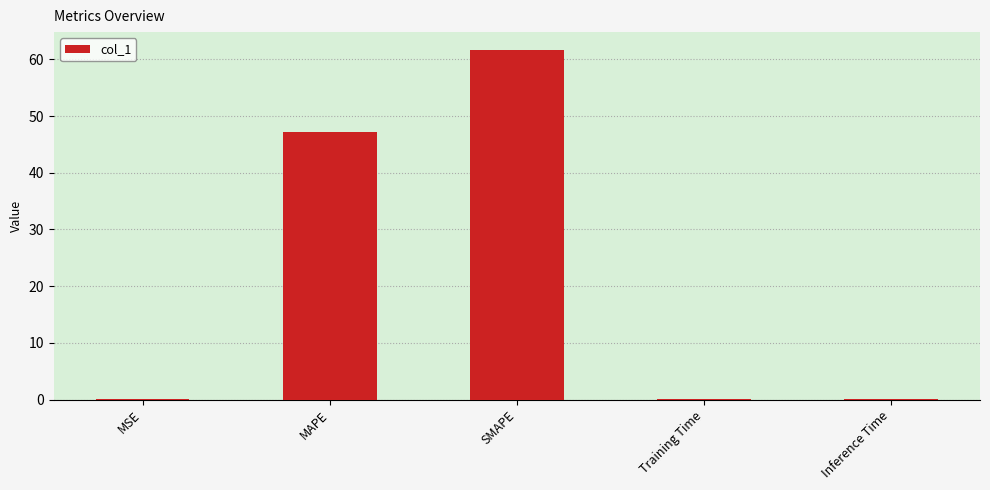

At which label is the value closest to 30?

MAPE